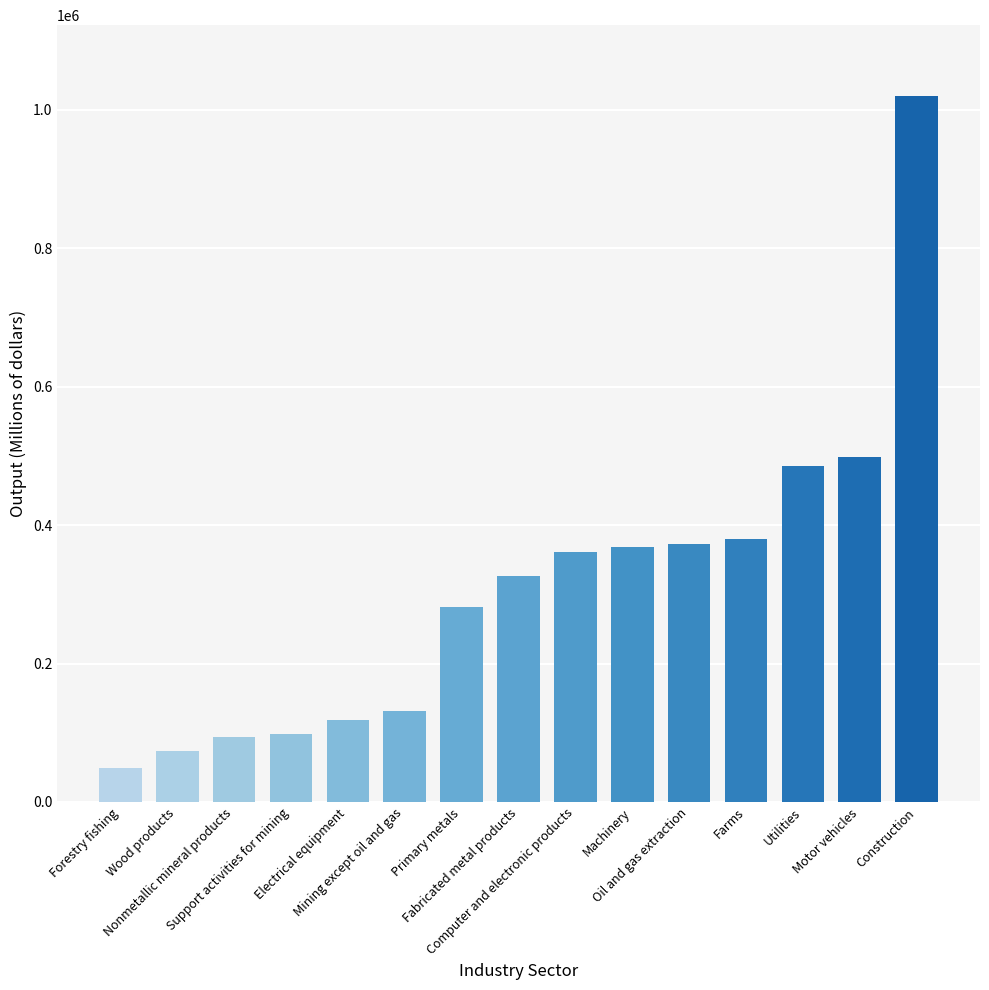

What is the difference between the maximum and minimum values?

971309